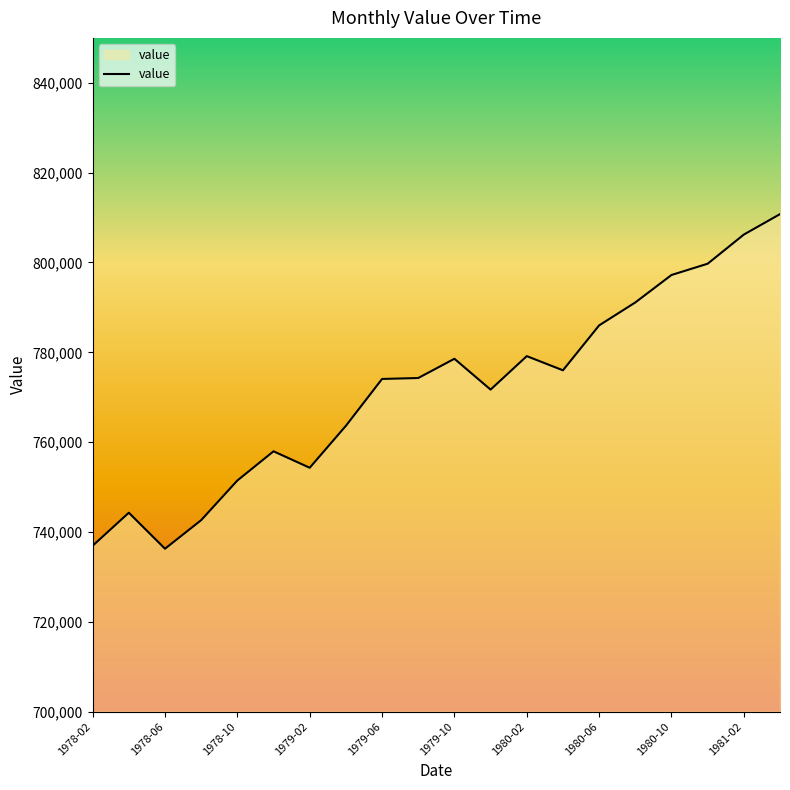

What is the difference between the maximum and minimum values?

74493